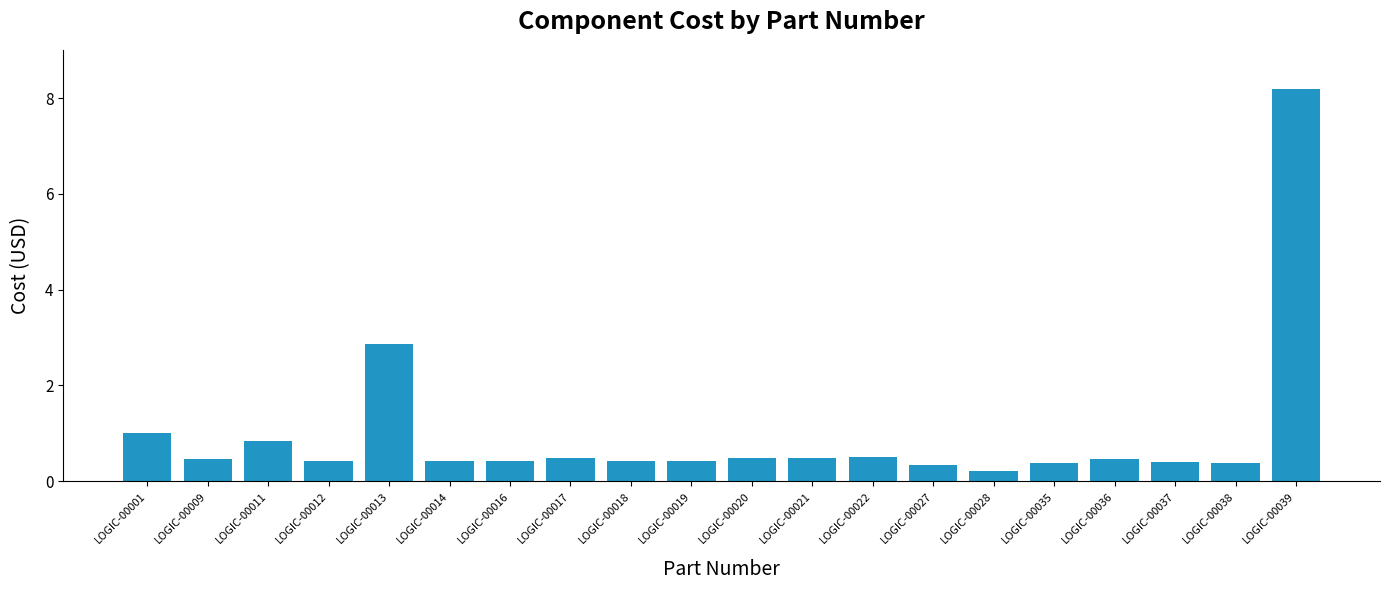

True or false: the data shows 0.7 at LOGIC-00016.

False